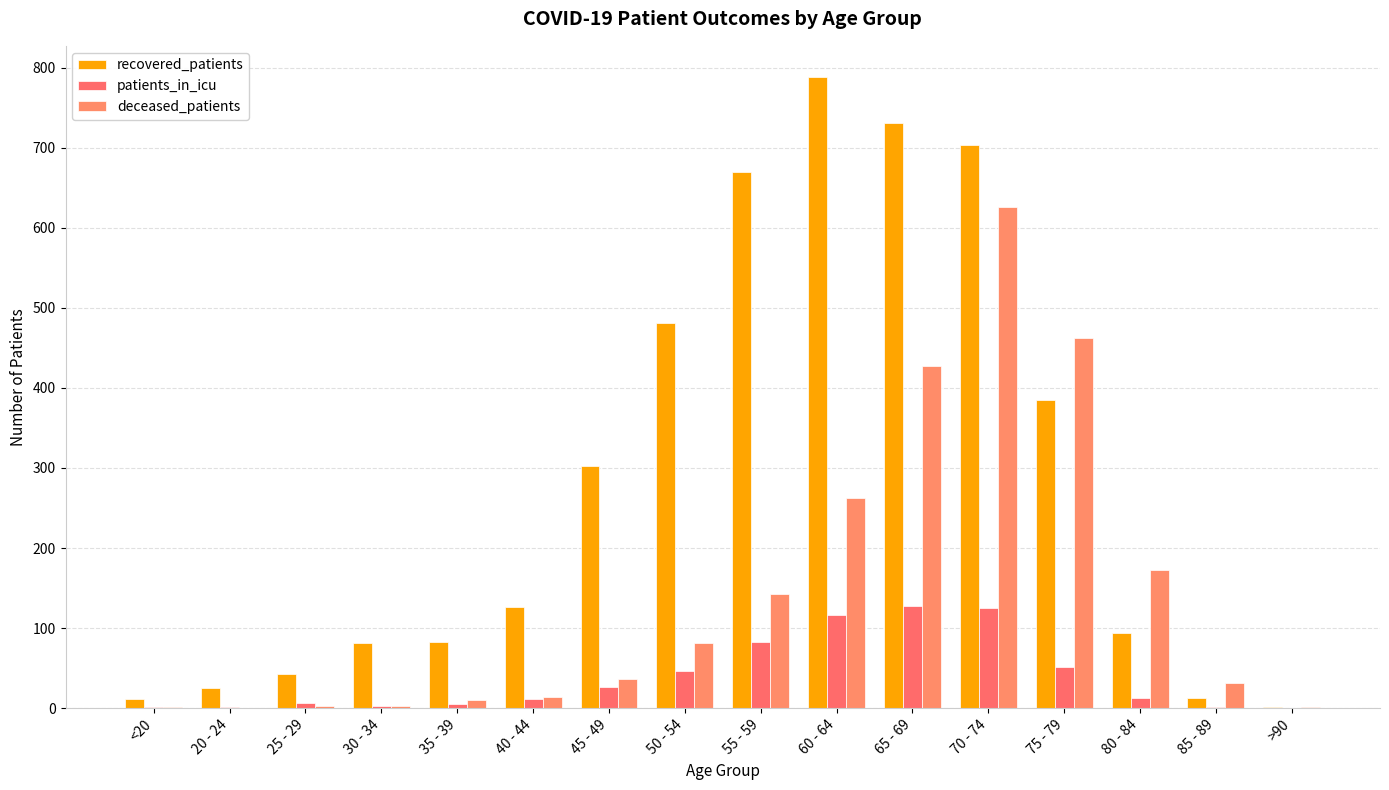

Which series changed the most between 45 - 49 and 80 - 84?

recovered_patients